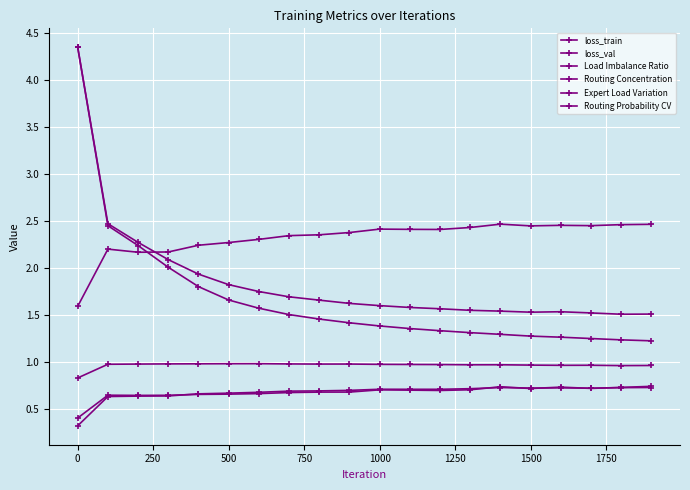

How many categories are shown in the chart?

20